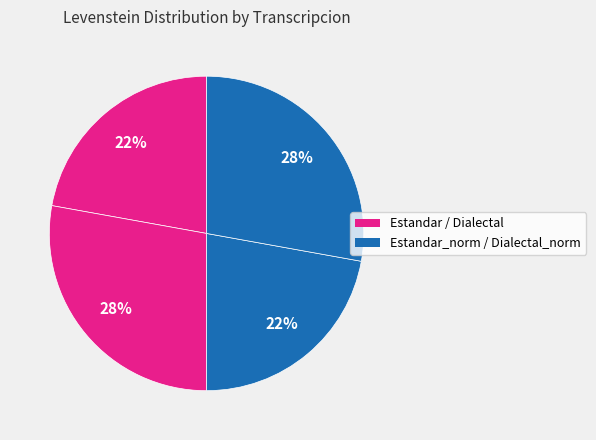

How many slices are in this pie chart?

4